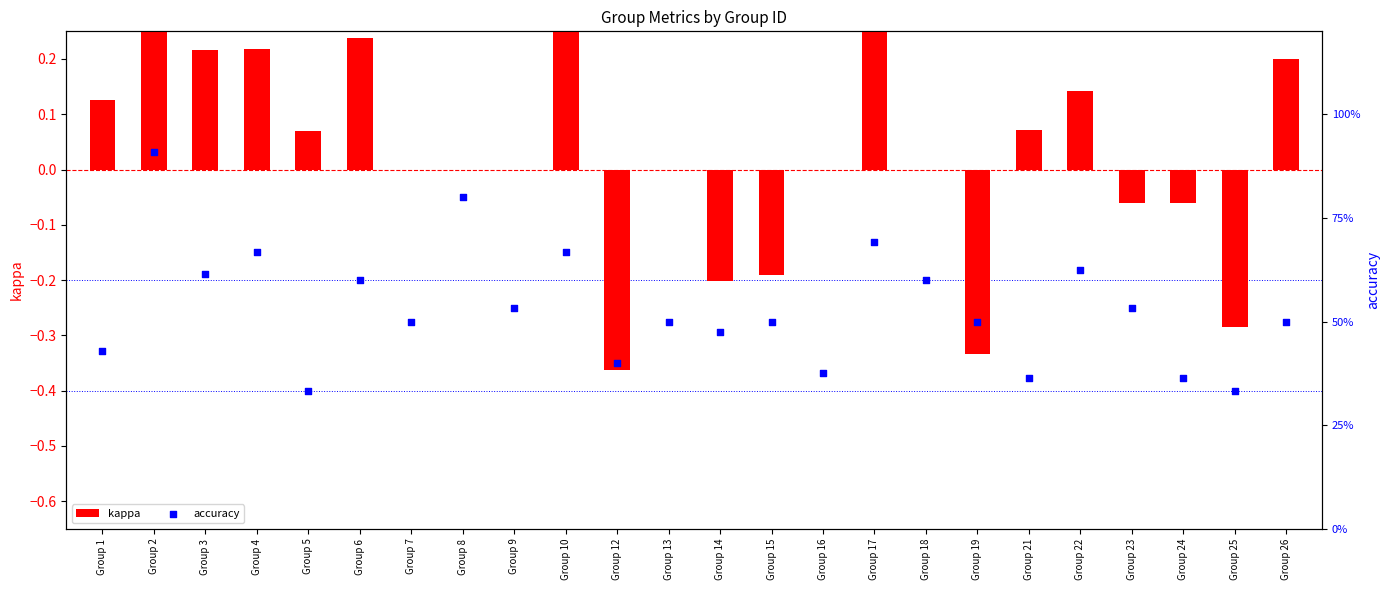

Which series has the largest Y range (max minus min)?

kappa